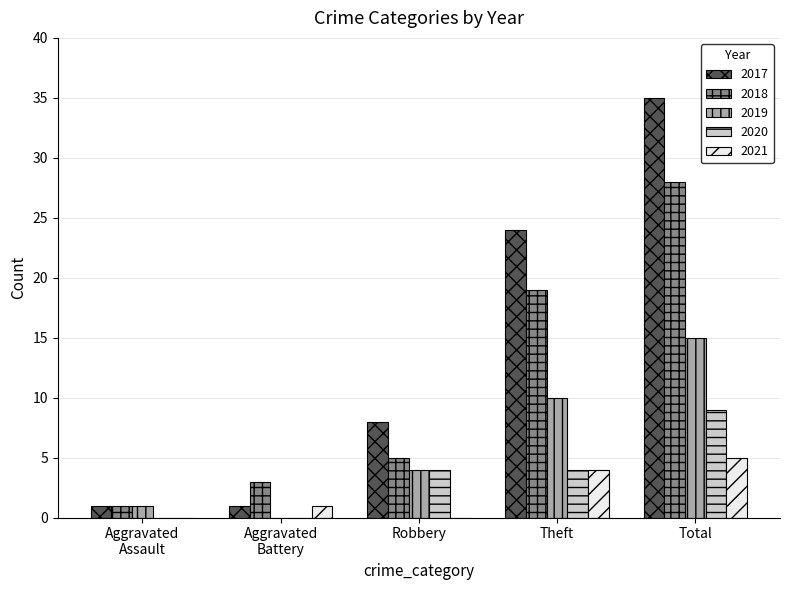

Which series has the largest total across all categories?

2017